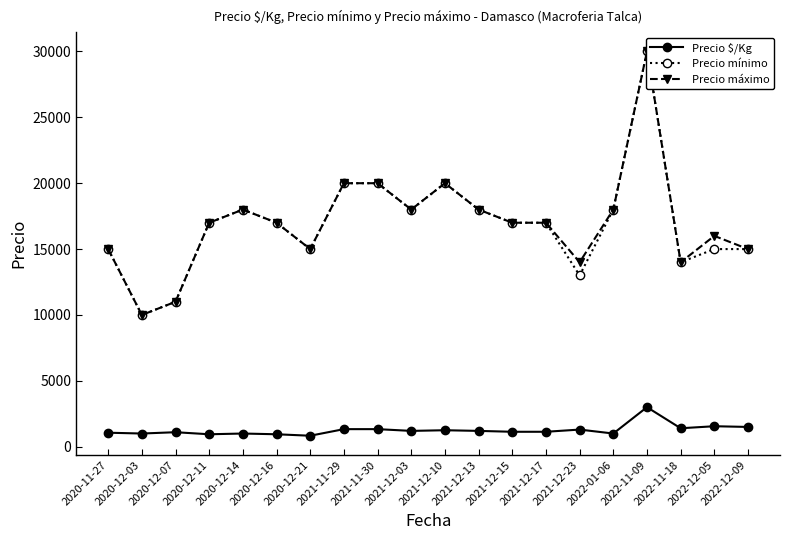

Reading left to right, list all the values displayed in this chart.

Precio $/Kg: 2020-11-27=1062	2020-12-03=1000	2020-12-07=1100	2020-12-11=944	2020-12-14=1000	2020-12-16=944	2020-12-21=833	2021-11-29=1333	2021-11-30=1333	2021-12-03=1200	2021-12-10=1250	2021-12-13=1200	2021-12-15=1133	2021-12-17=1133	2021-12-23=1300	2022-01-06=1000	2022-11-09=3000	2022-11-18=1400	2022-12-05=1554	2022-12-09=1500
Precio mínimo: 2020-11-27=15000	2020-12-03=10000	2020-12-07=11000	2020-12-11=17000	2020-12-14=18000	2020-12-16=17000	2020-12-21=15000	2021-11-29=20000	2021-11-30=20000	2021-12-03=18000	2021-12-10=20000	2021-12-13=18000	2021-12-15=17000	2021-12-17=17000	2021-12-23=13000	2022-01-06=18000	2022-11-09=30000	2022-11-18=14000	2022-12-05=15000	2022-12-09=15000
Precio máximo: 2020-11-27=15000	2020-12-03=10000	2020-12-07=11000	2020-12-11=17000	2020-12-14=18000	2020-12-16=17000	2020-12-21=15000	2021-11-29=20000	2021-11-30=20000	2021-12-03=18000	2021-12-10=20000	2021-12-13=18000	2021-12-15=17000	2021-12-17=17000	2021-12-23=14000	2022-01-06=18000	2022-11-09=30000	2022-11-18=14000	2022-12-05=16000	2022-12-09=15000